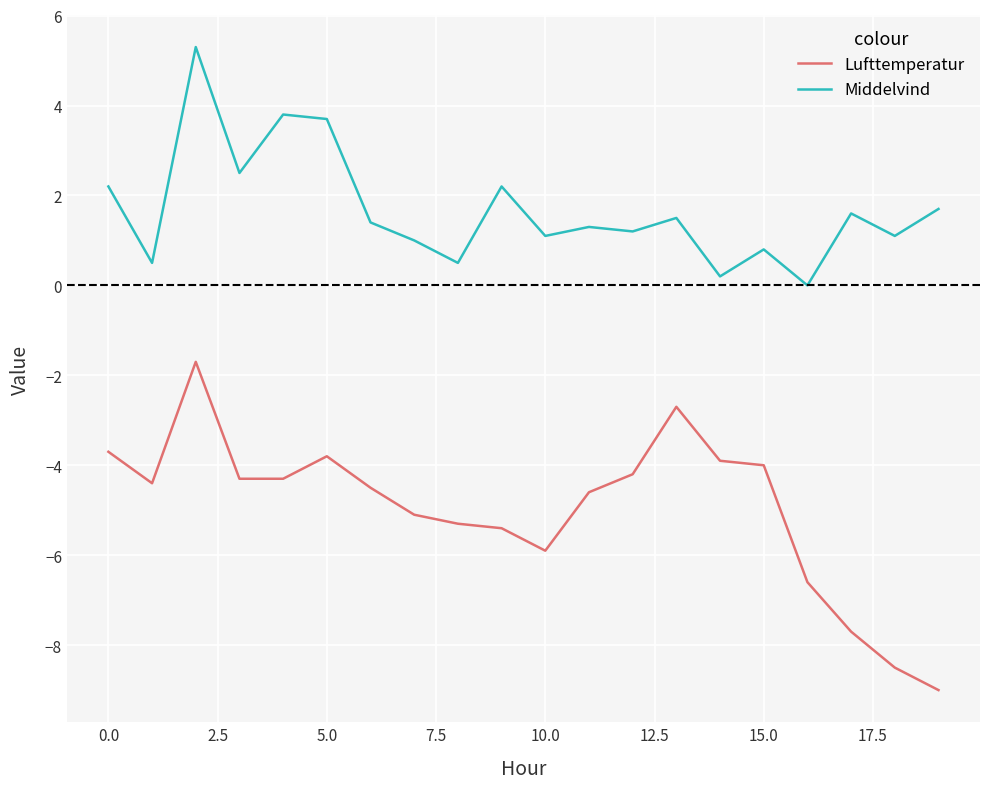

Which series has the widest spread of values?

Lufttemperatur